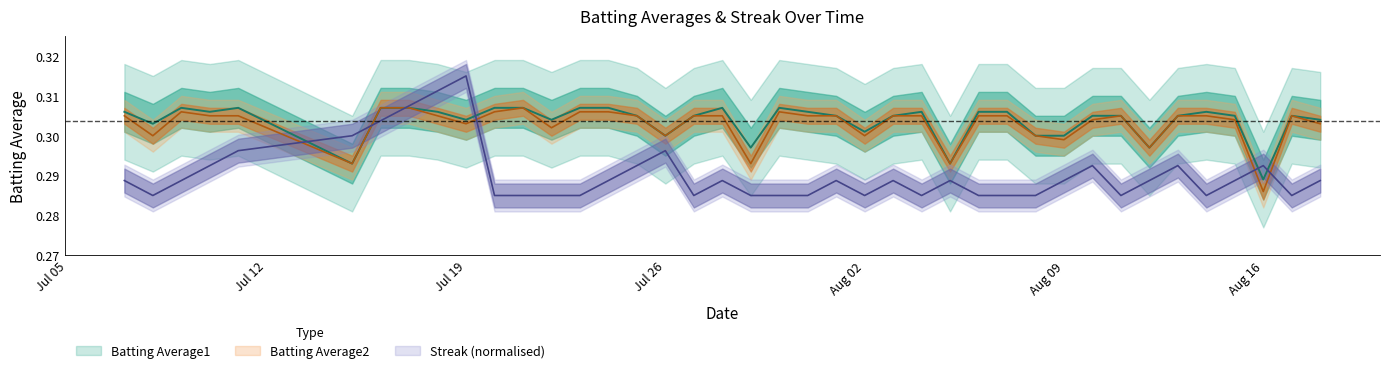

True or false: Streak and Batting Average1 intersect in this chart.

True